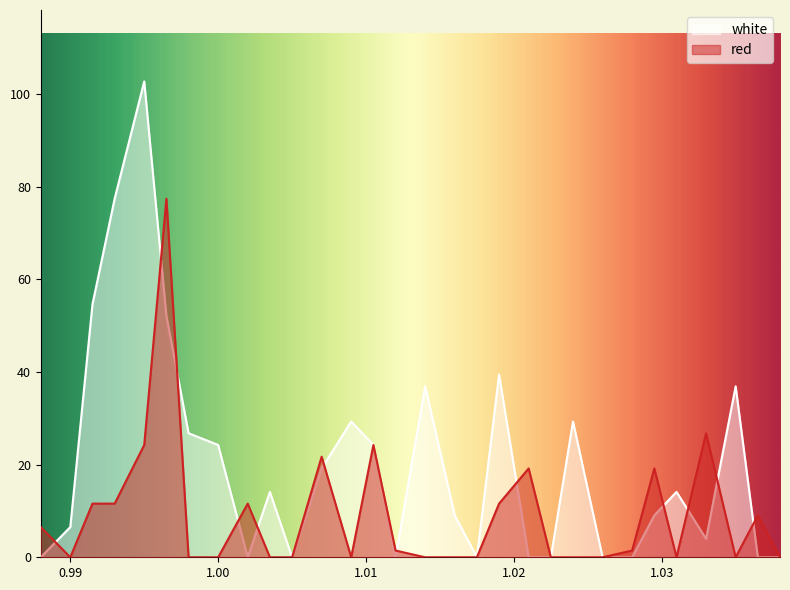

Where is white nearest to the value 51?

0.9965